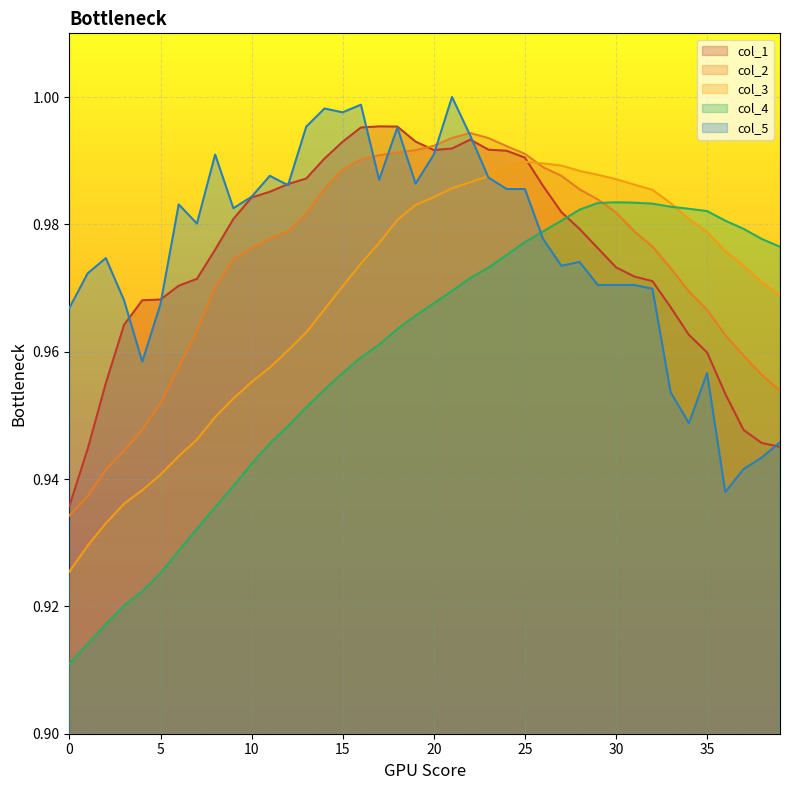

What is the smallest value displayed?

0.9